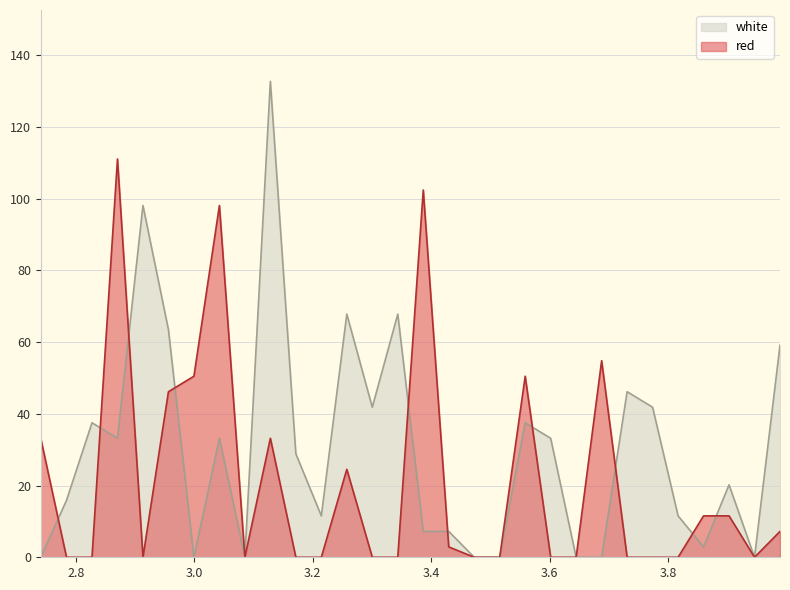

Rank the series by their average value, from lowest to highest.

red, white